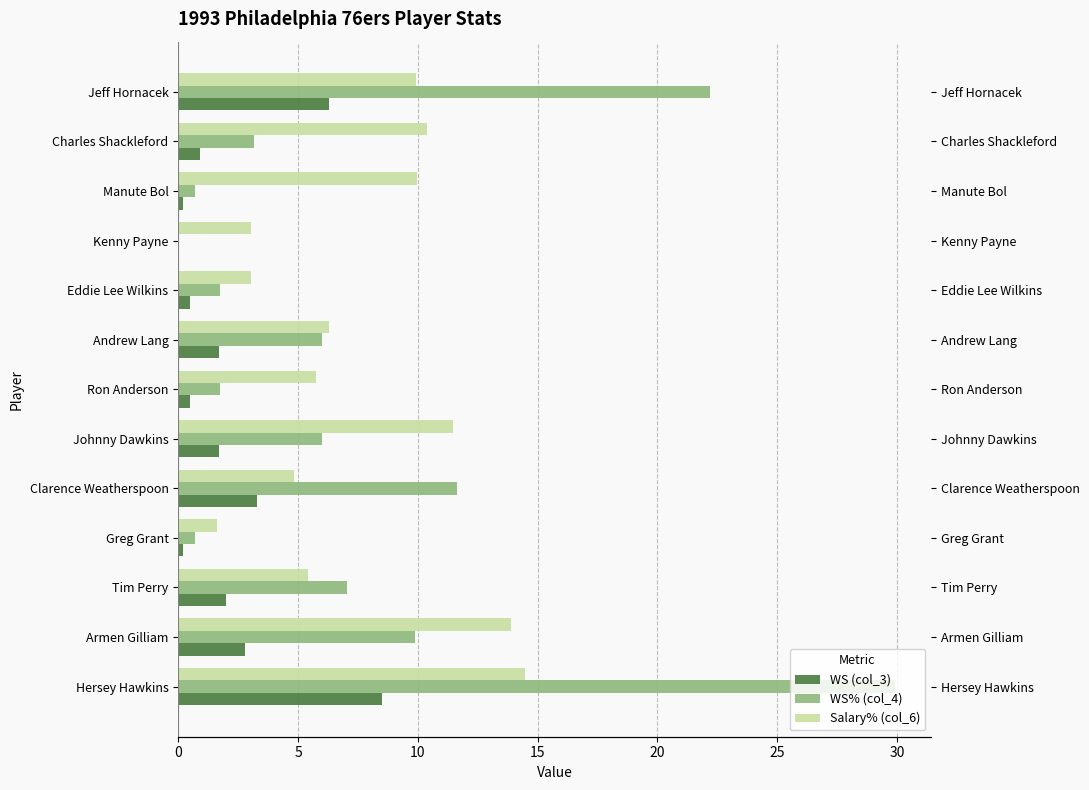

What is the sum of the WS% (col_4) values at Kenny Payne and Manute Bol?

0.7